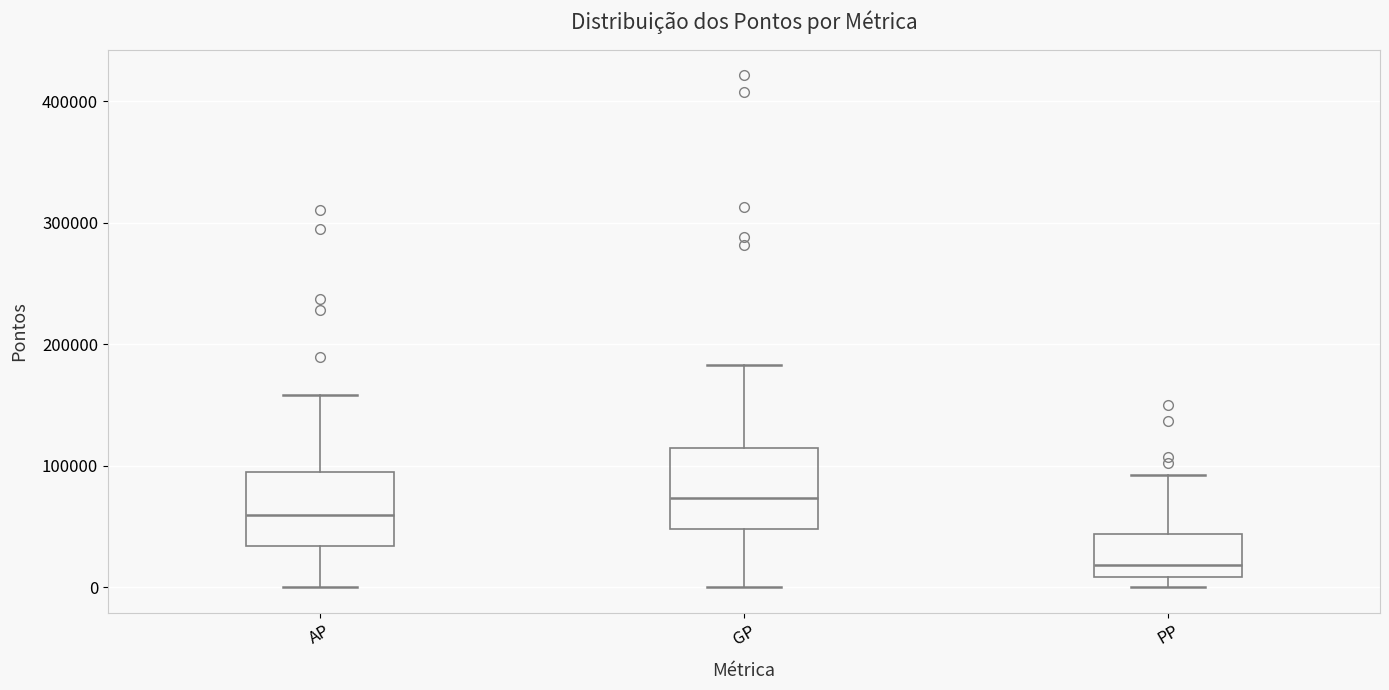

Reading left to right, read every box against the y-axis: the position of its median line, the range the box covers, and the ends of its whiskers. The values are not printed on the chart, so give them approximately, as read against the axis.

AP: median 60000, box 30000 to 90000, whiskers 0 to 160000
GP: median 70000, box 50000 to 110000, whiskers 0 to 180000
PP: median 20000, box 10000 to 40000, whiskers 0 to 90000